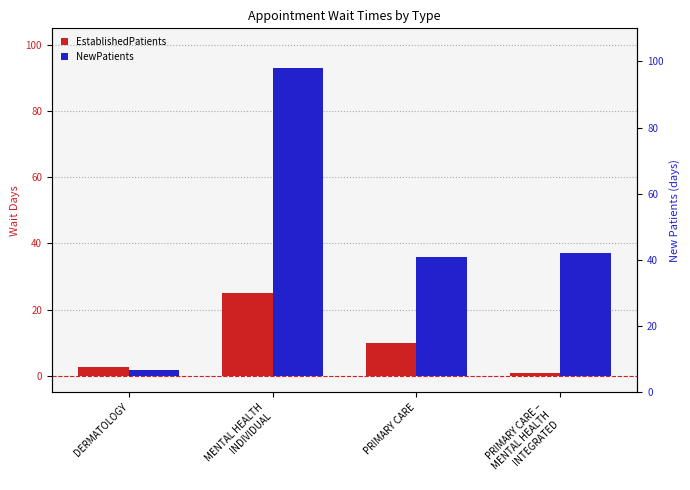

Is the value of NewPatients at PRIMARY CARE –
MENTAL HEALTH
INTEGRATED greater than the value of EstablishedPatients at DERMATOLOGY?

Yes